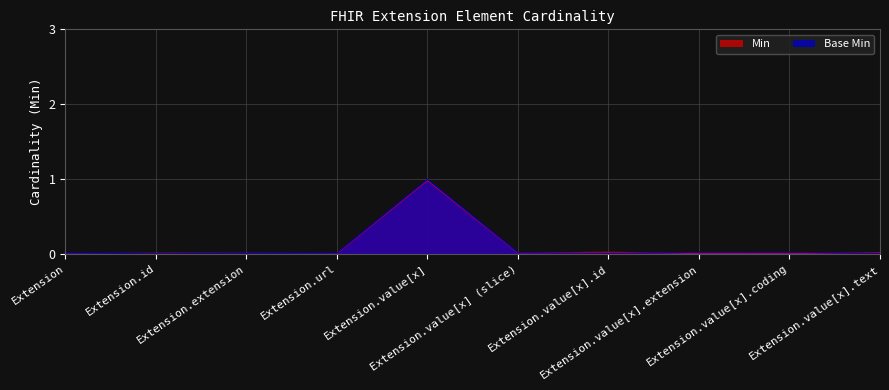

Where do Base Min and Min first cross each other?

Extension and Extension.id